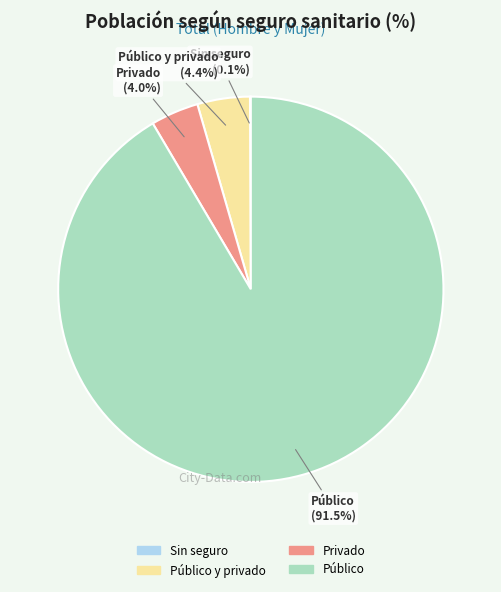

Is there a majority slice in this chart?

Yes